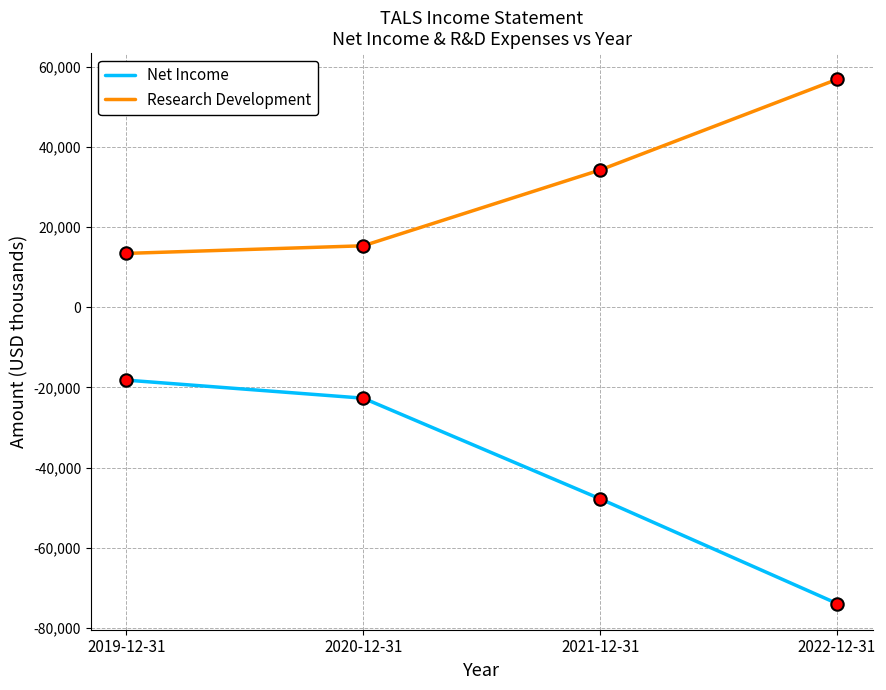

What is the total value across all series at 2022-12-31?

-17100